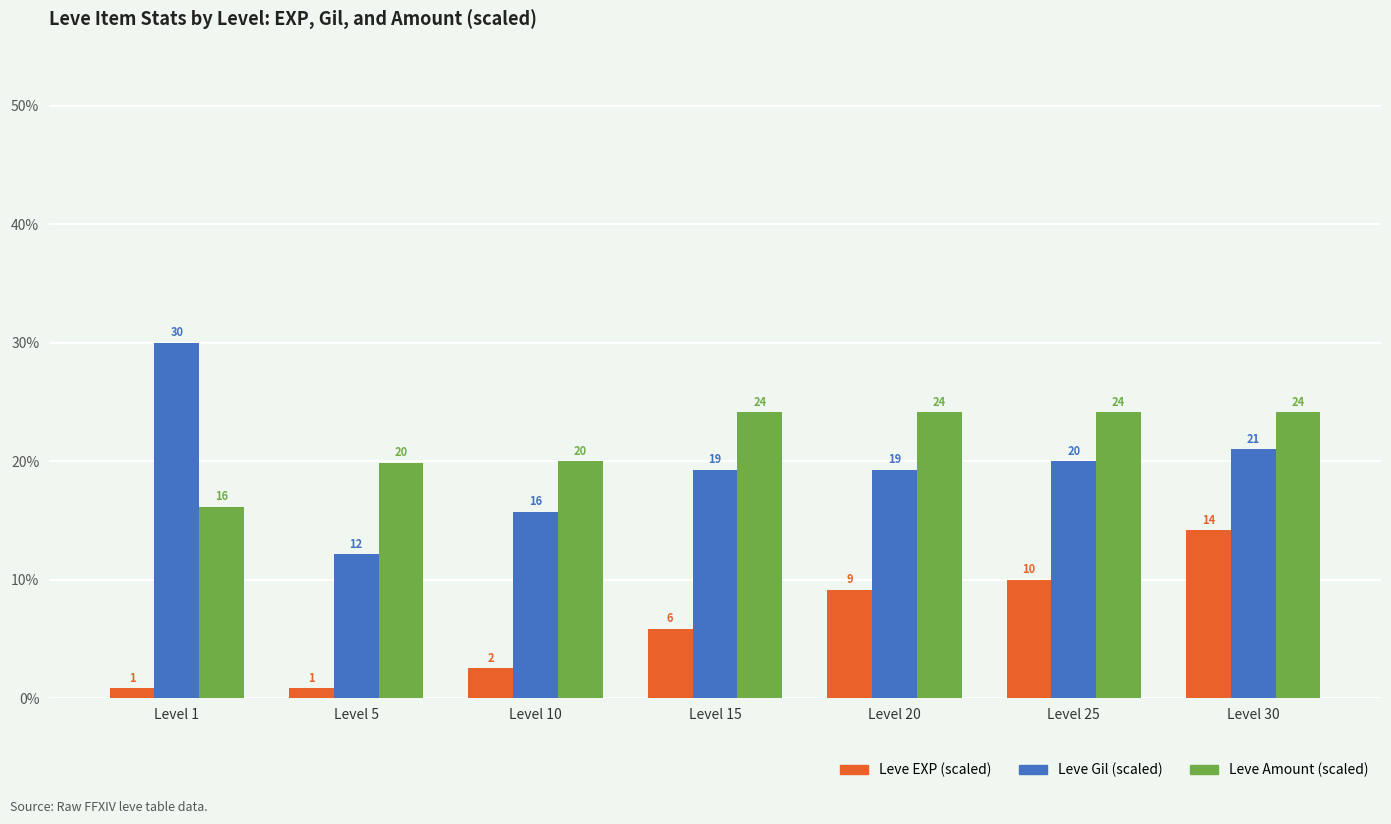

At which category is the sum across all series the highest?

Level 30